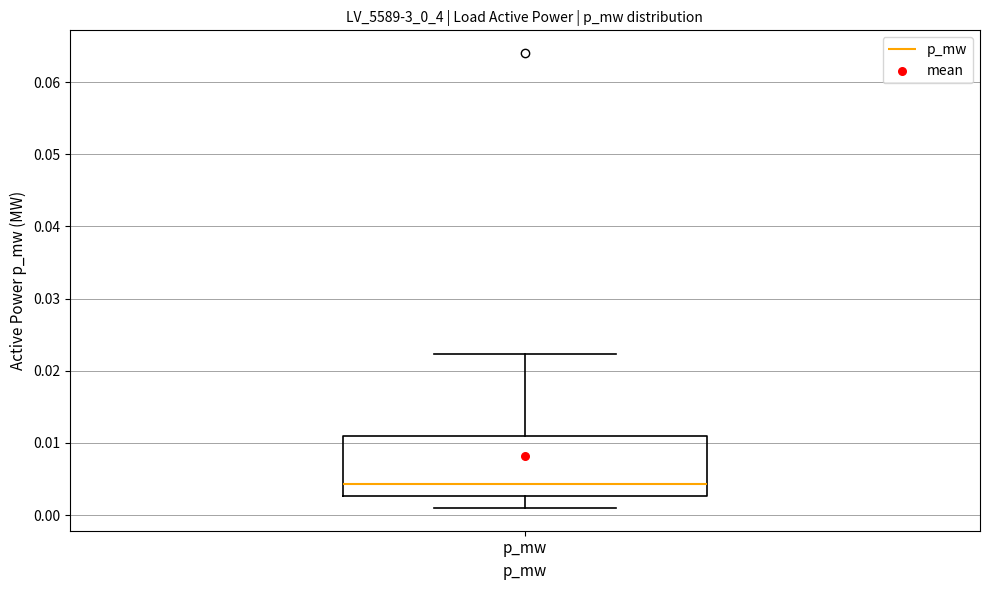

Transcribe this box plot: give where the median line is, the range the box spans, and where the two whiskers end, as read against the y-axis. The values are not printed on the chart, so give them approximately, as read against the axis.

median 0.004, box 0.003 to 0.011, whiskers 0.001 to 0.022